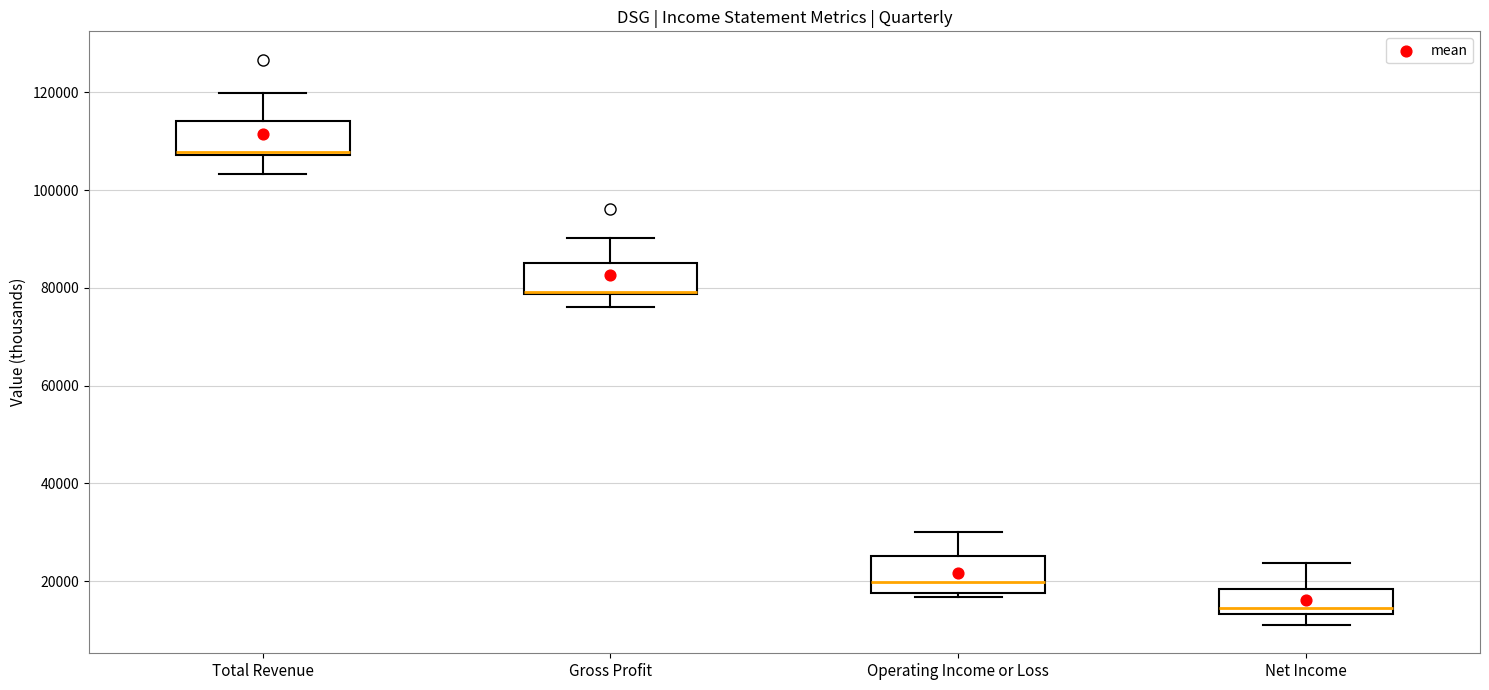

Reading left to right, read every box against the y-axis: the position of its median line, the range the box covers, and the ends of its whiskers. The values are not printed on the chart, so give them approximately, as read against the axis.

Total Revenue: median 108000 (just above the box's lower edge), box 108000 to 114000, whiskers 104000 to 120000
Gross Profit: median 80000 (drawn on the box's lower edge), box 78000 to 86000, whiskers 76000 to 90000
Operating Income or Loss: median 20000, box 18000 to 26000, whiskers 16000 to 30000
Net Income: median 14000 (just above the box's lower edge), box 14000 to 18000, whiskers 12000 to 24000